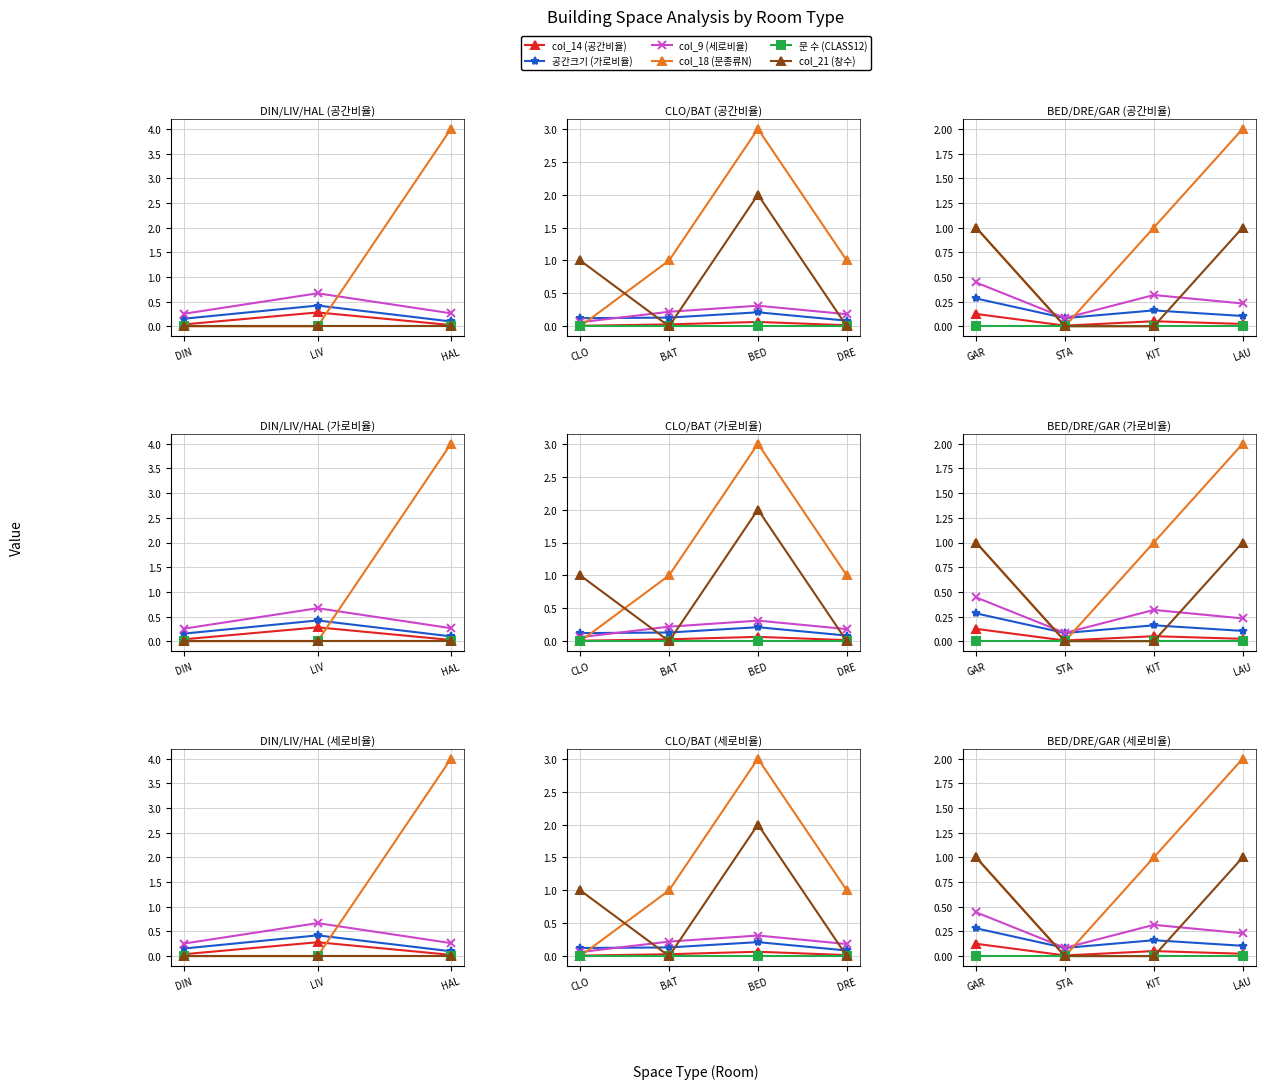

Count the col_9 (세로비율) values in the range 0 to 1.

4